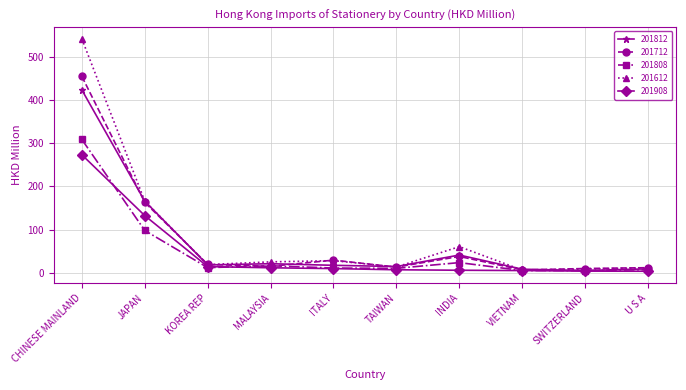

In 201712, how many points are lower than both neighbors (excluding endpoints)?

3